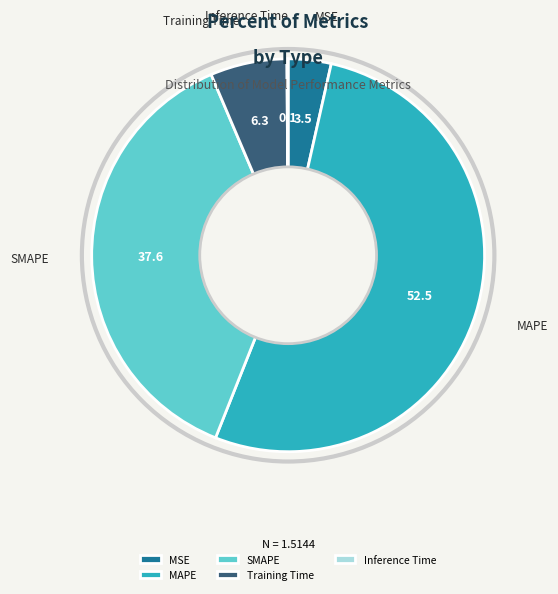

True or false: MAPE accounts for 52% of the total.

True